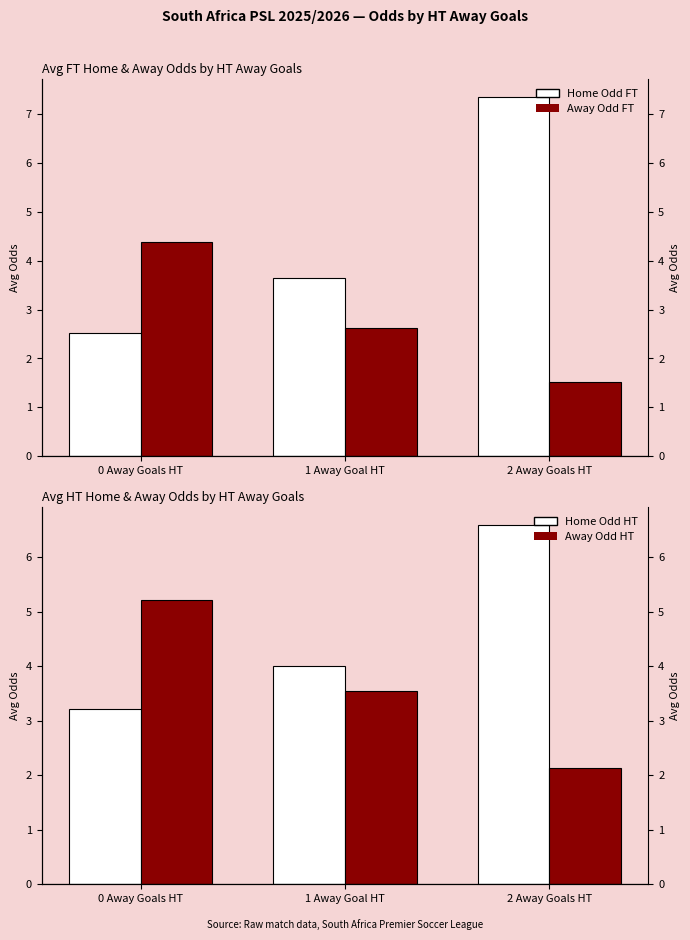

Which series changed the most between 0 Away Goals HT and 2 Away Goals HT?

Bonds